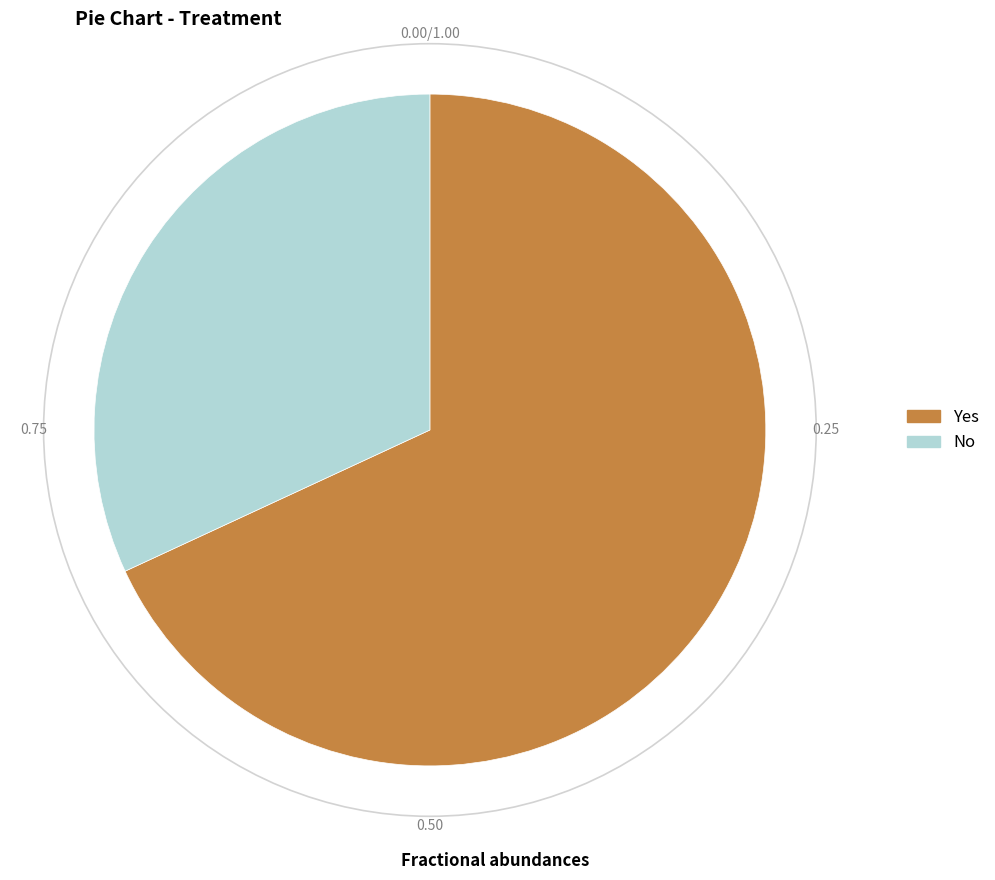

Between No and Yes, which is larger?

Yes